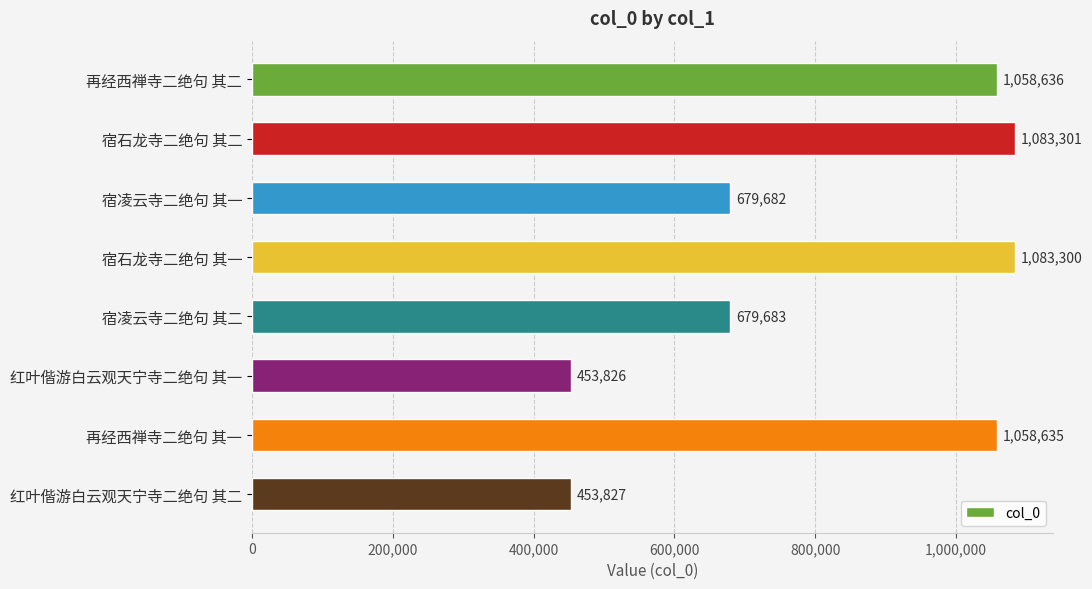

What is the greatest value displayed?

1083301